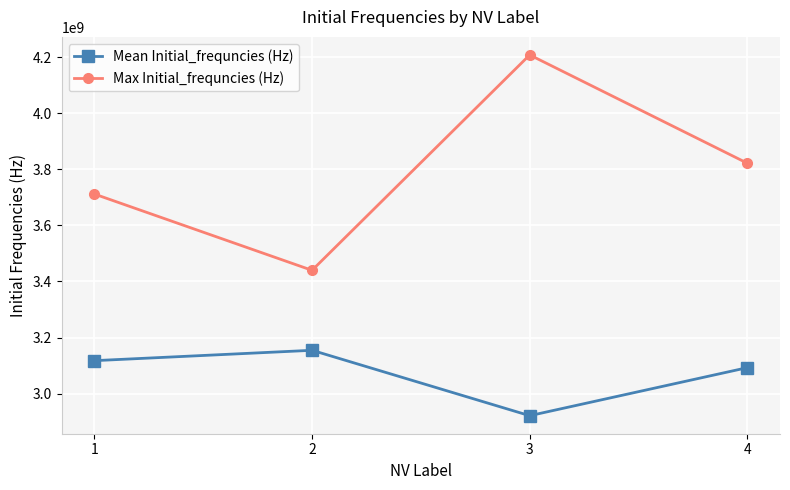

Which series changed the most between 3 and 4?

Max Initial_frequncies (Hz)